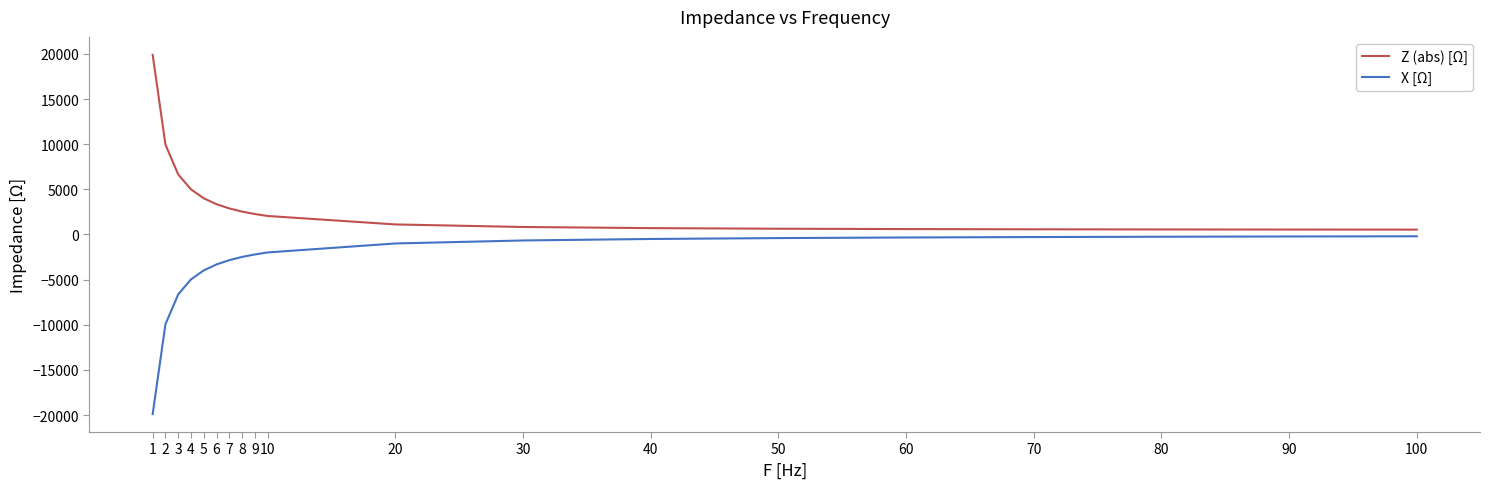

What is the spread (max minus min) of values at 2?

19906.9